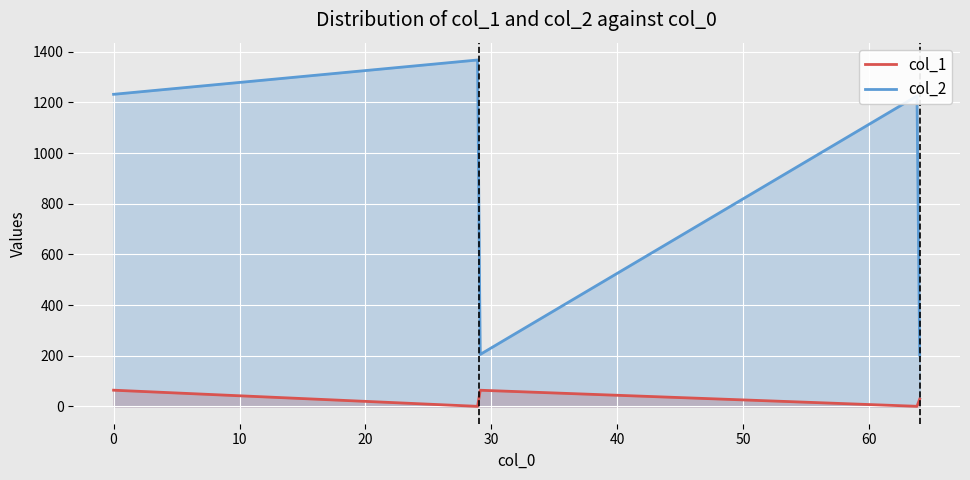

What is the value of the col_2 point at the 6th from the left?

1232